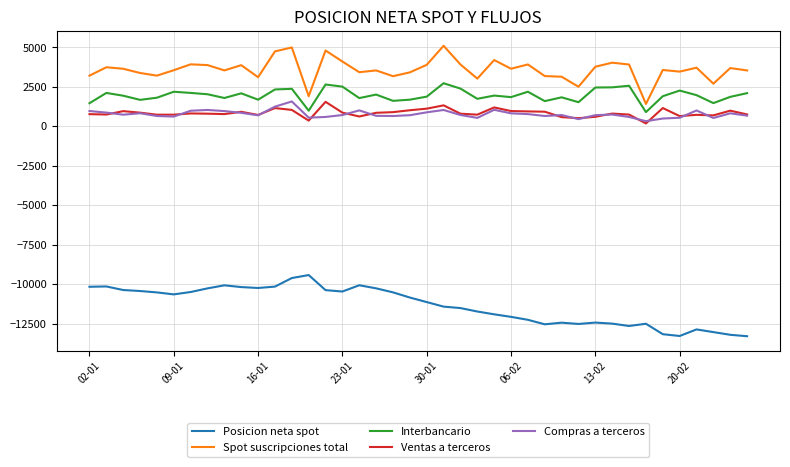

Which series has the largest total across all categories?

Spot suscripciones total